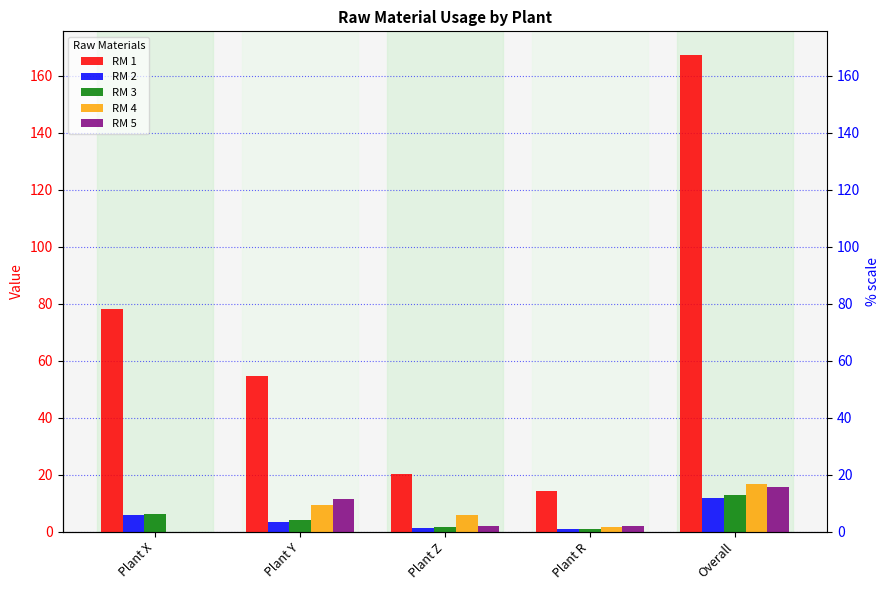

Which category has the lowest value in the RM 4 series?

Plant X